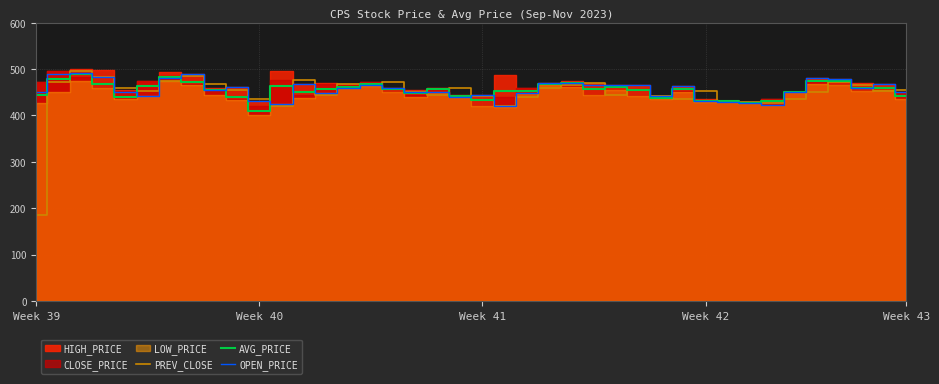

In OPEN_PRICE, how many points are higher than both neighbors (excluding endpoints)?

11